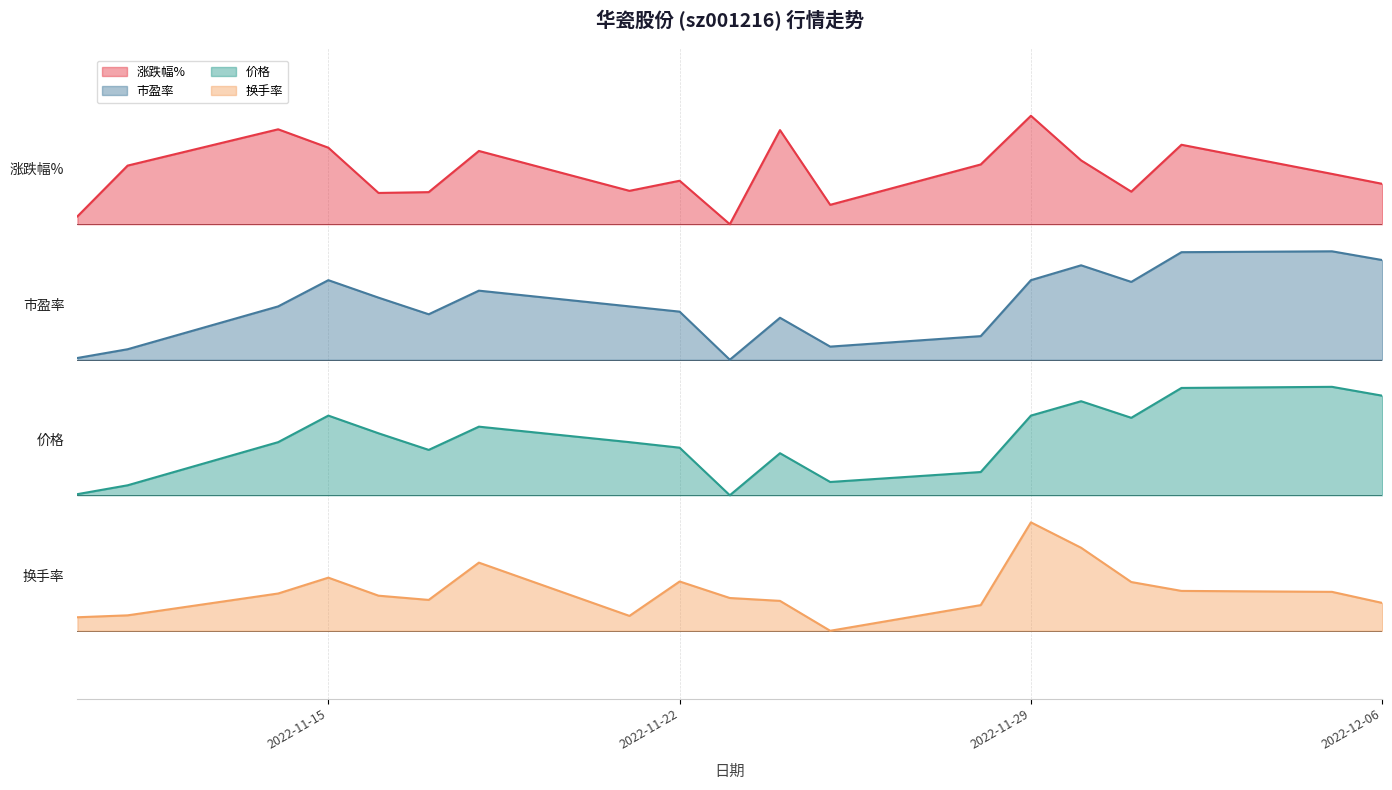

Does the chart have visible grid lines?

Yes